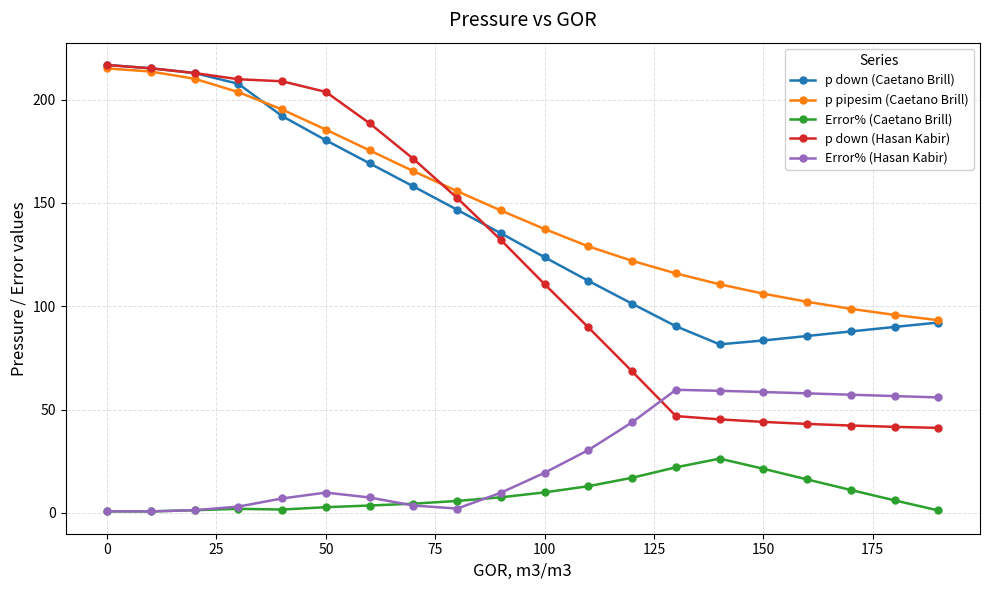

Which series has the largest total across all categories?

p pipesim (Caetano Brill)